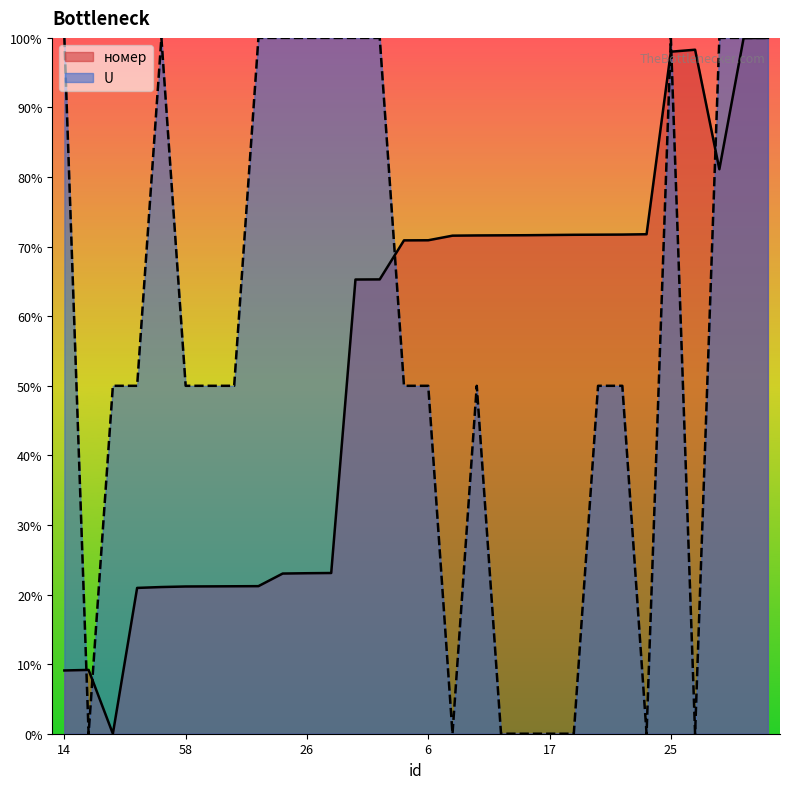

What are all the series names shown in the legend?

номер, U